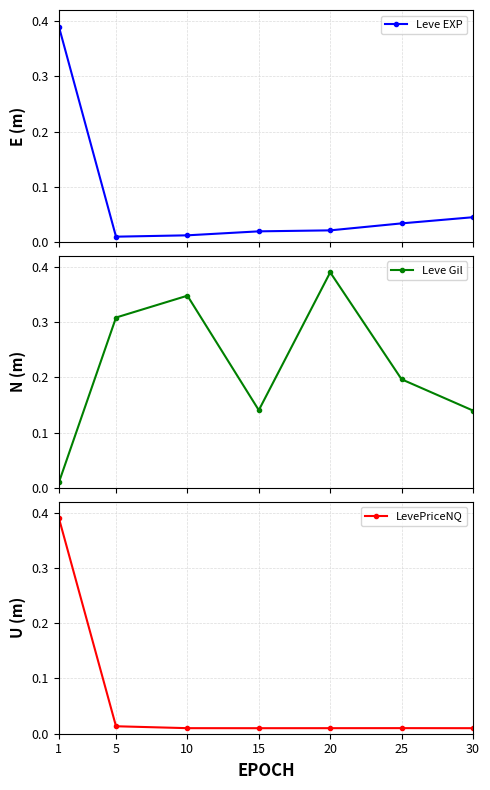

Reading left to right, extract all data points from this chart.

Leve EXP: 1=0.4	5=0.0	10=0.0	15=0.0	20=0.0	25=0.0	30=0.0
Leve Gil: 1=0.0	5=0.3	10=0.3	15=0.1	20=0.4	25=0.2	30=0.1
LevePriceNQ: 1=0.4	5=0.0	10=0.0	15=0.0	20=0.0	25=0.0	30=0.0